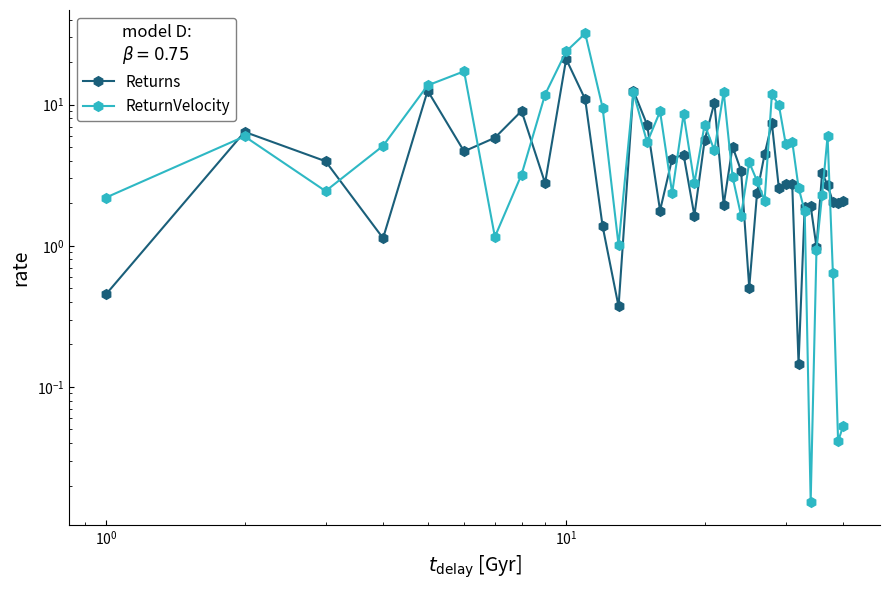

Is the value of Returns at 12 greater than the value of ReturnVelocity at $\mathdefault{10^{2}}$?

No